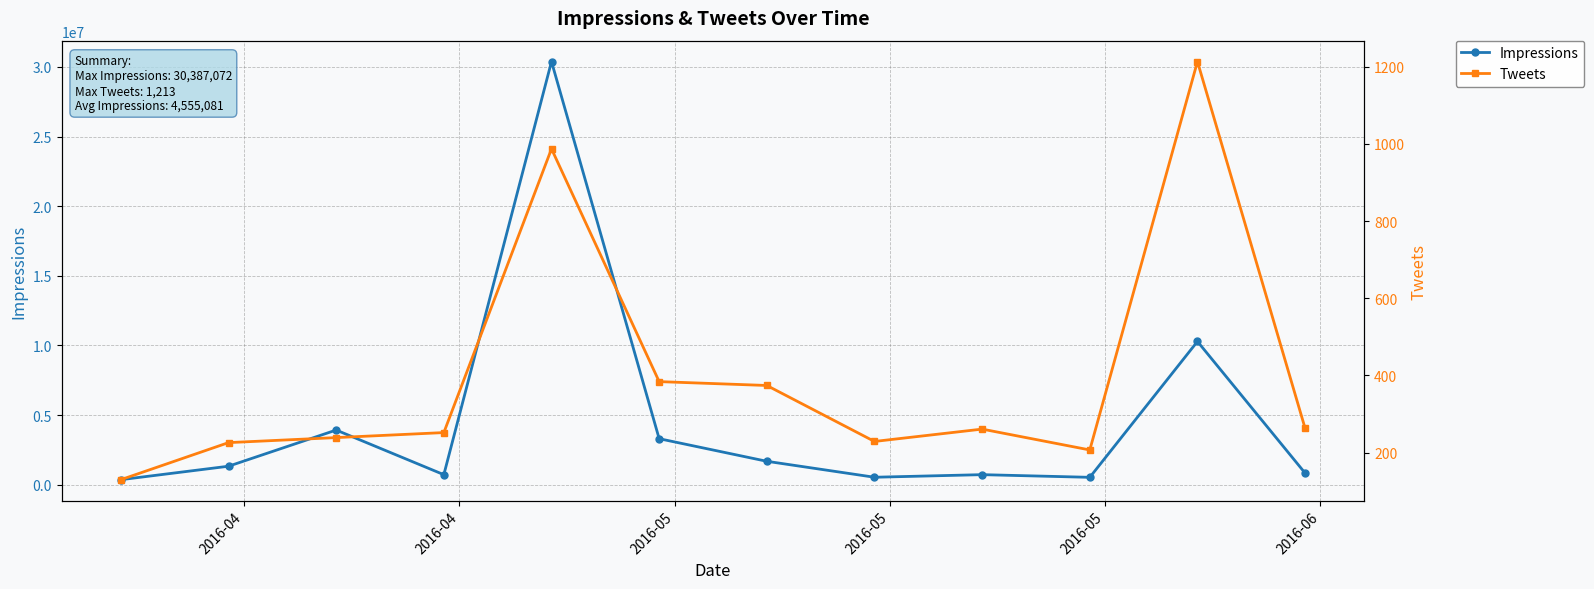

What is the total value across all series at 2016-05?

3929090